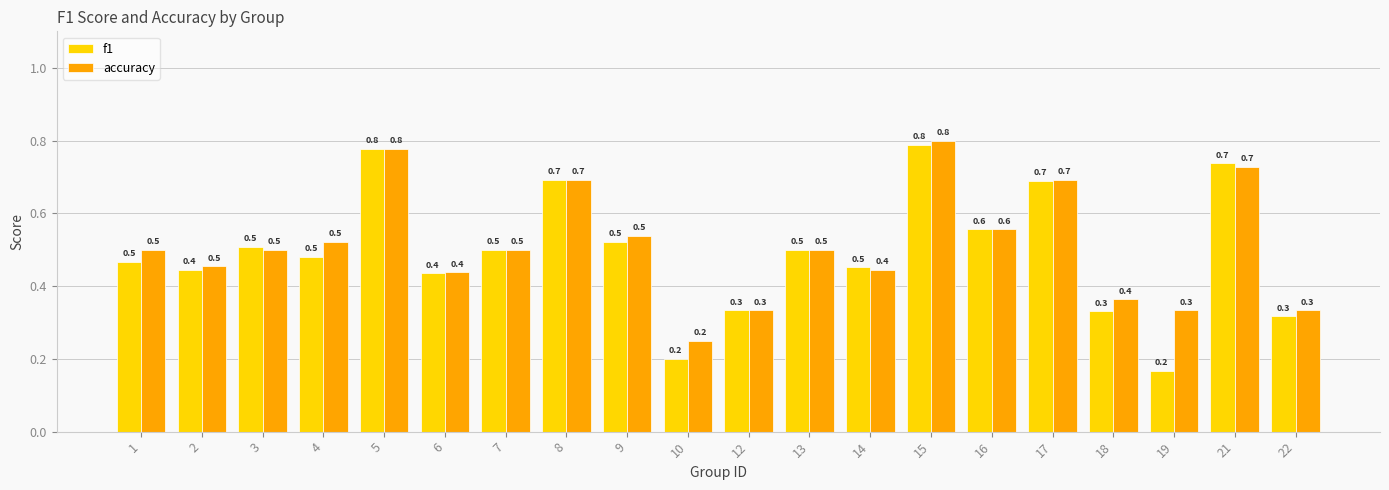

Which series has the largest total across all categories?

accuracy